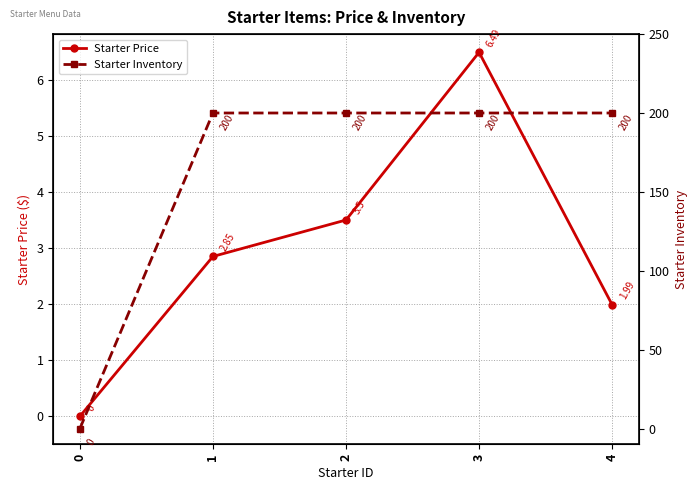

Reading left to right, what are all the values shown in this chart?

Starter Price: 0.0	2.9	3.5	6.5	2.0
Starter Inventory: 0.0	200.0	200.0	200.0	200.0